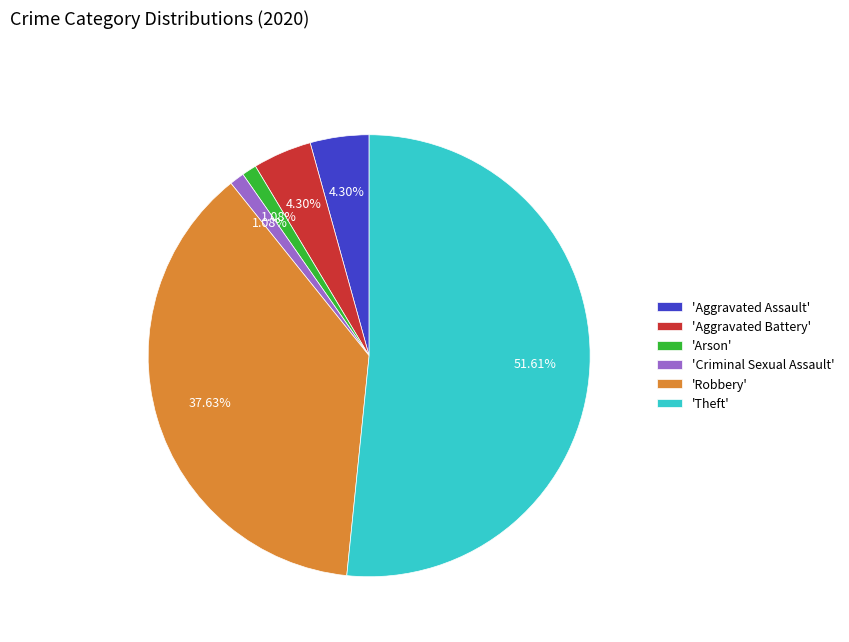

Count the number of slices in the pie.

6